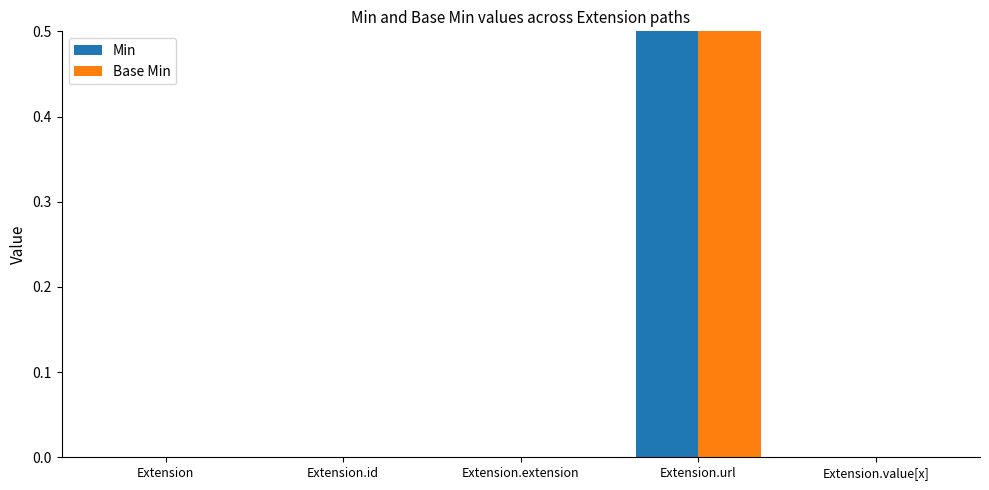

Is it true that Base Min equals 1 at Extension.id?

False